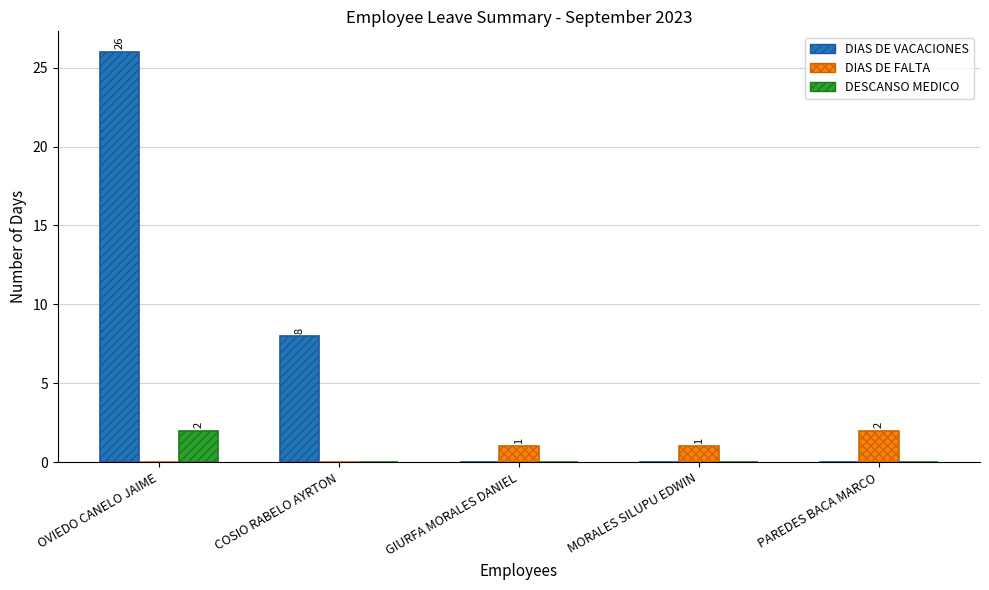

True or false: DESCANSO MEDICO has a value of 0 at PAREDES BACA MARCO.

True